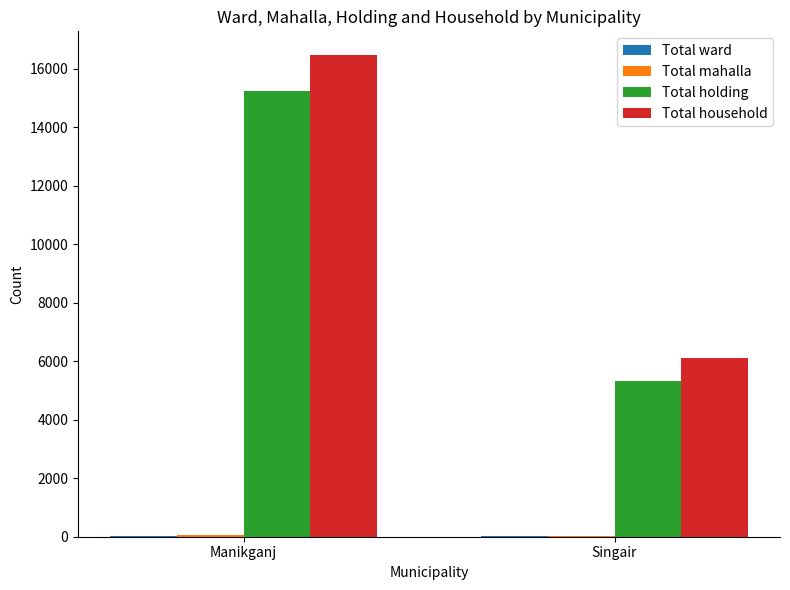

Which series changed the most between Manikganj and Singair?

Total household